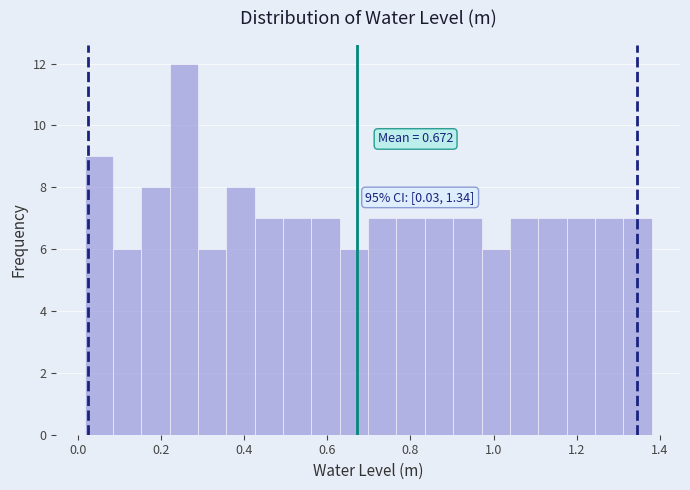

Around what value on the x-axis is the tallest bar? Give the approximate position of its centre, as read against the axis.

0.26